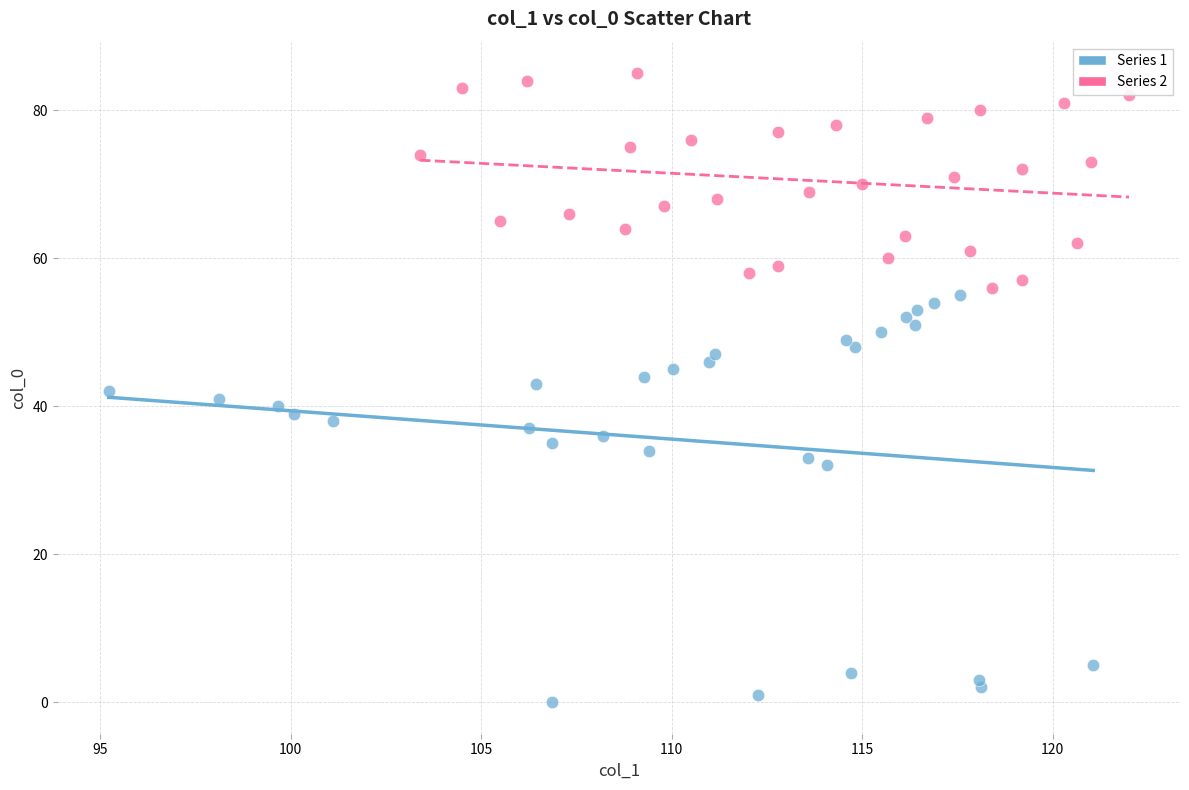

Which series contains the lowest Y value?

Series 1